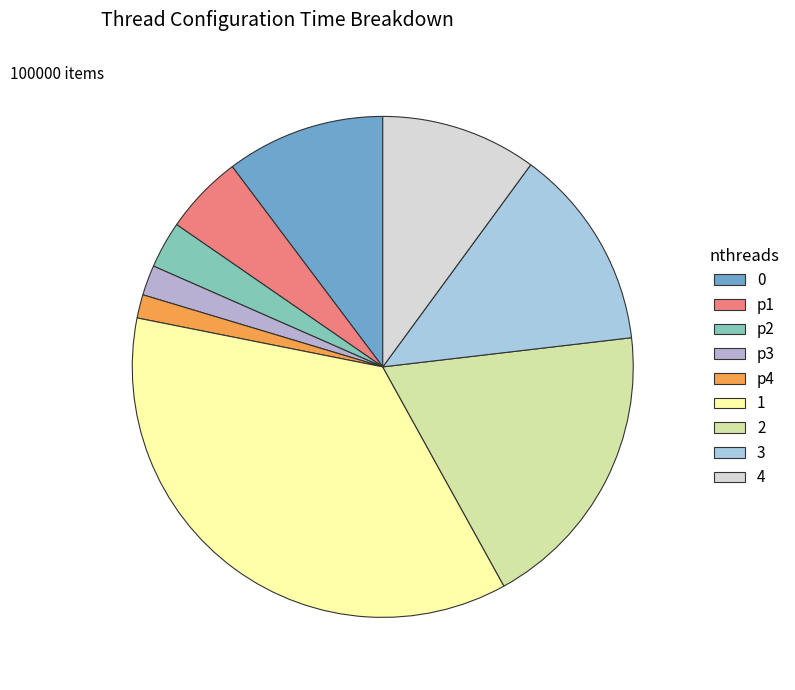

What portion of the pie excludes p1?

94.9%